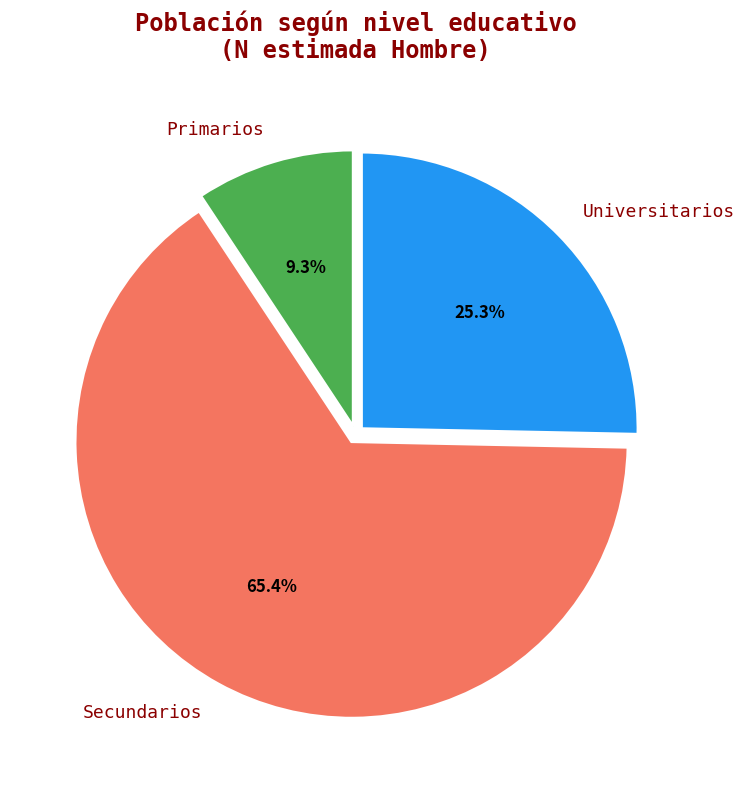

Between Secundarios and Universitarios, which is larger?

Secundarios